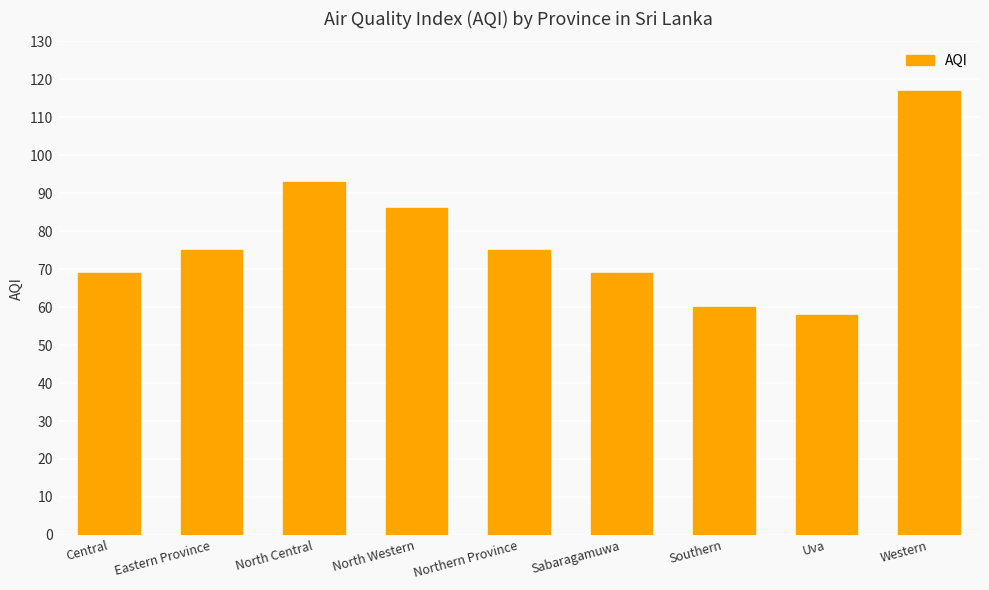

What is the label of the 1st bar from the left?

Central